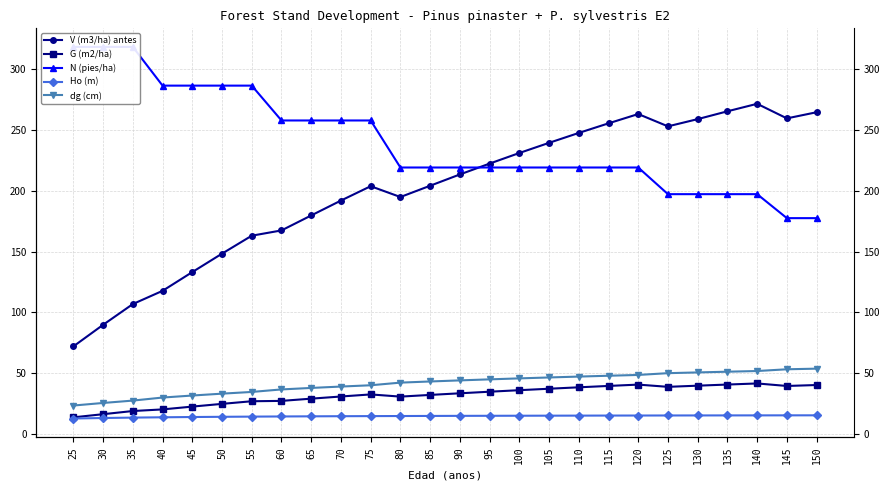

Between 130 and 60, which is larger?

130